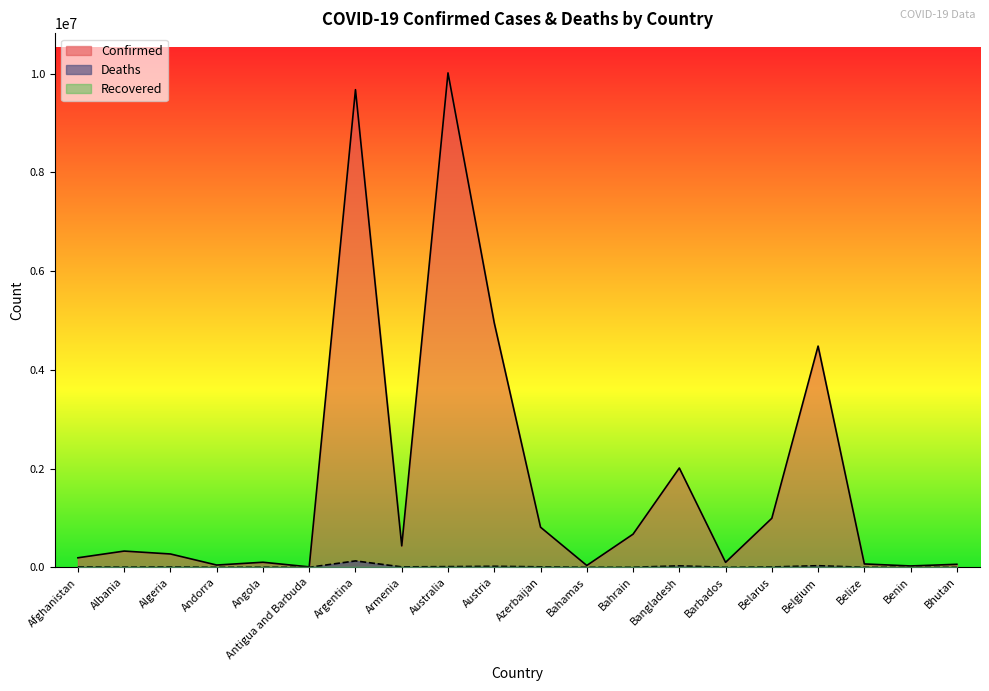

What is the value of the Deaths point at the 19th from the left?

163